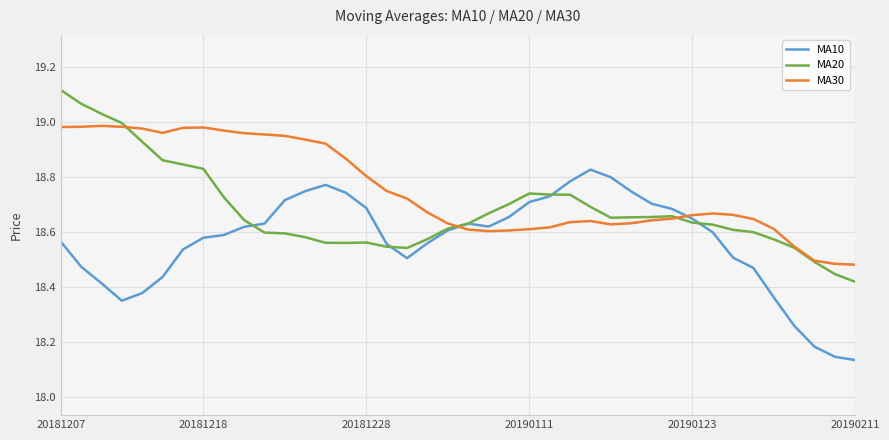

Rank the series by their maximum value, from lowest to highest.

MA10, MA30, MA20